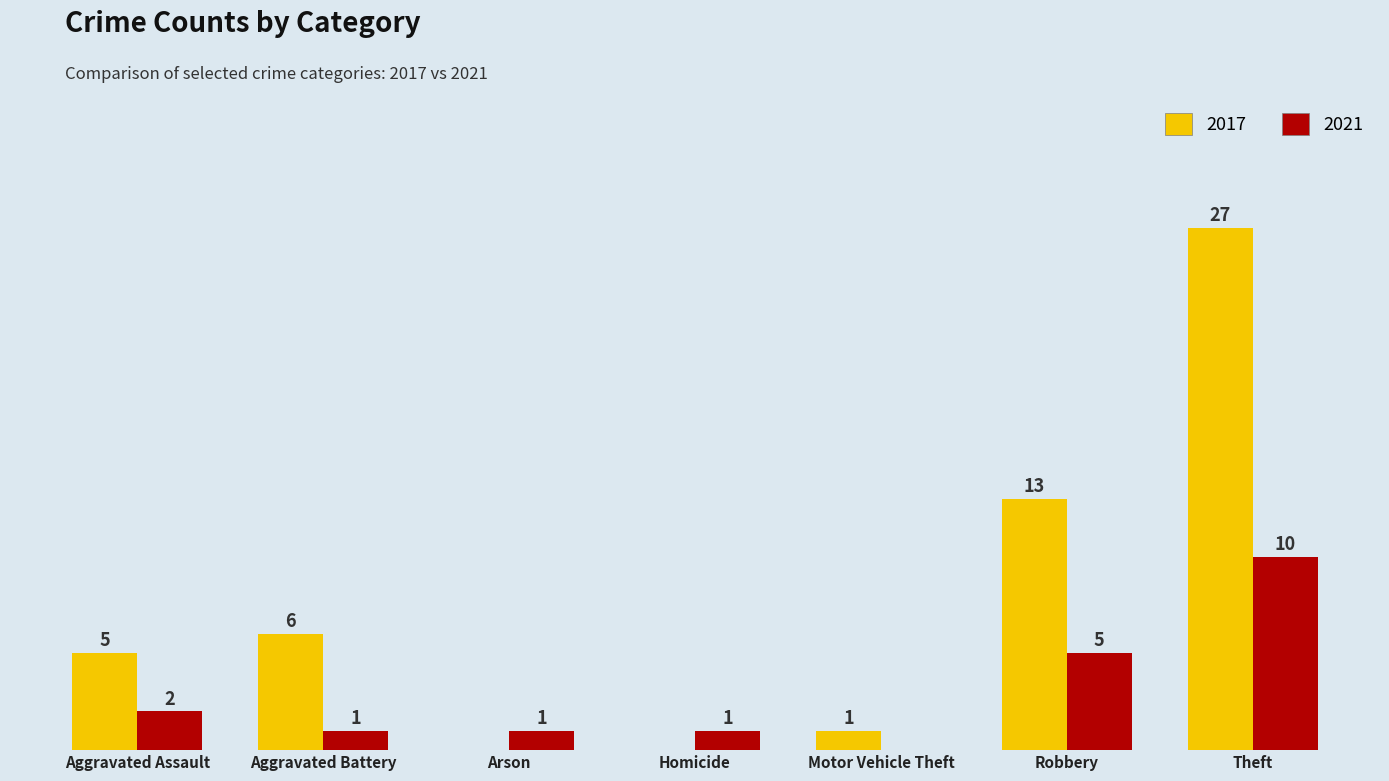

At which label is 2021 closest to 5?

Robbery